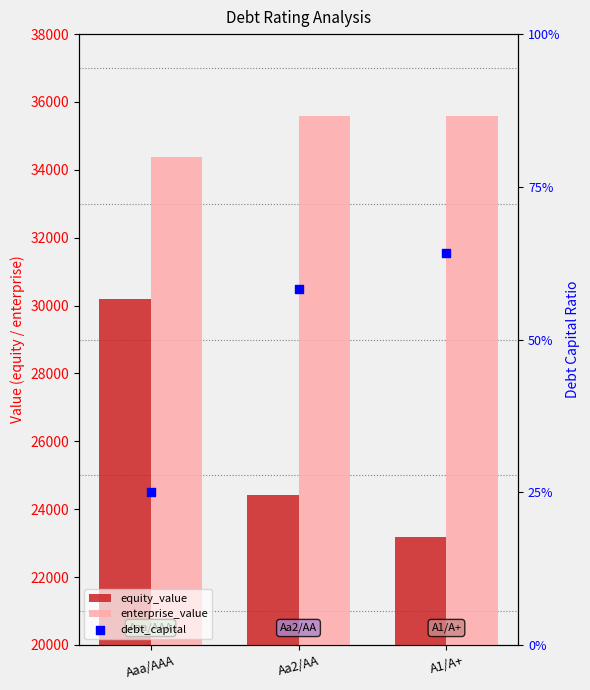

Which series reaches the minimum Y coordinate?

debt_capital